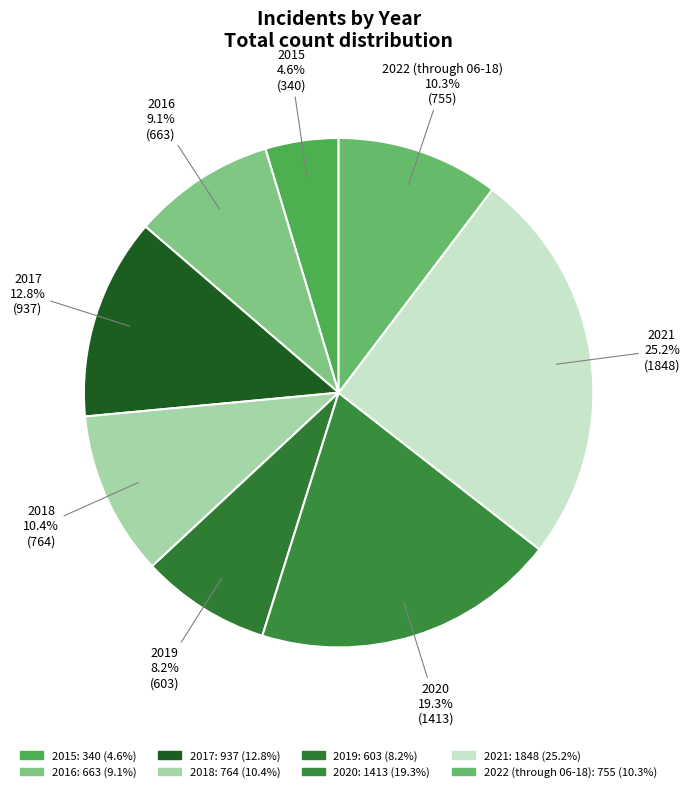

To the nearest percent, what is the difference between the largest and smallest slice percentages?

21%